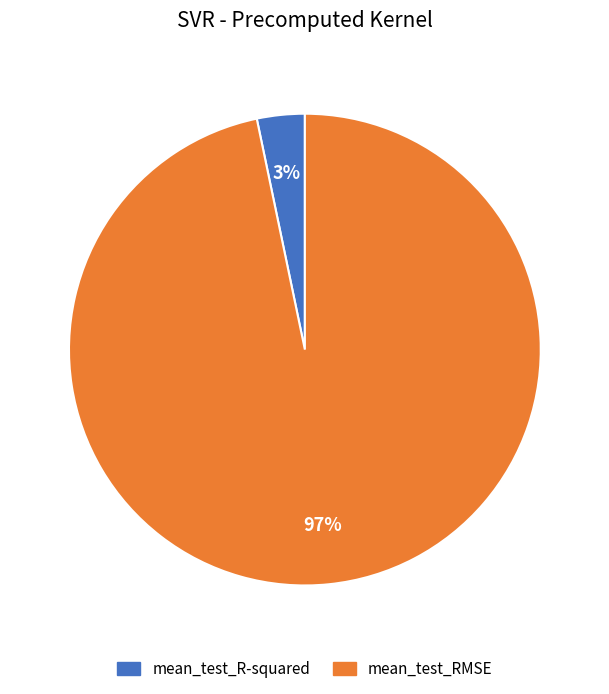

Which has a higher value, mean_test_RMSE or mean_test_R-squared?

mean_test_RMSE